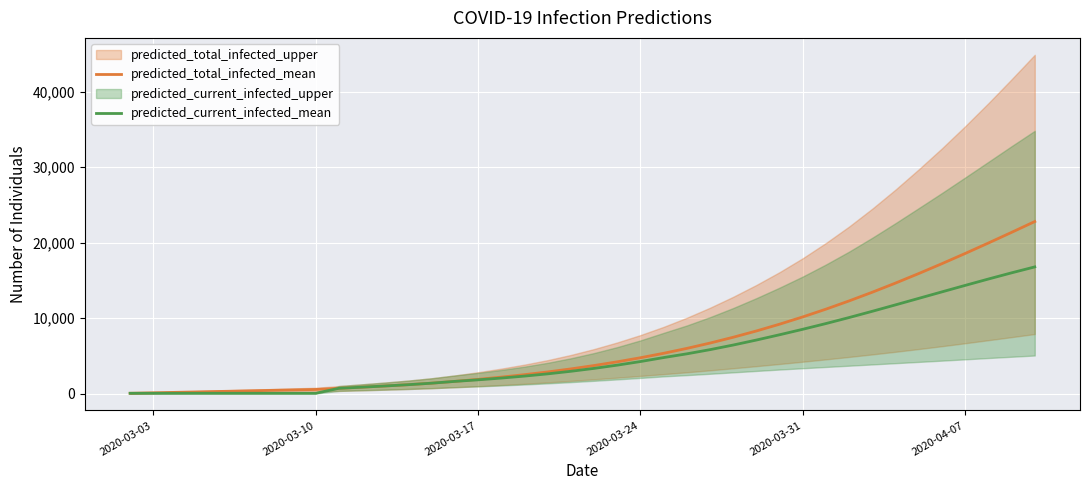

What is the difference between the maximum and minimum values in the predicted_current_infected_mean series?

16725